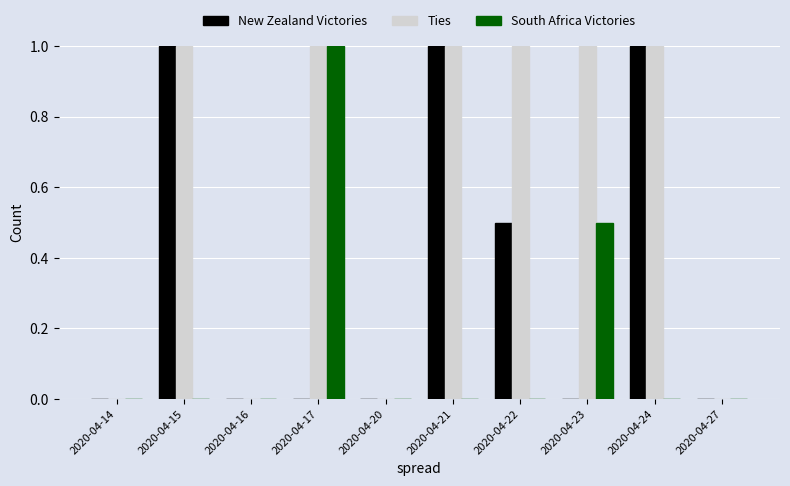

What is the maximum value for New Zealand Victories?

1.0